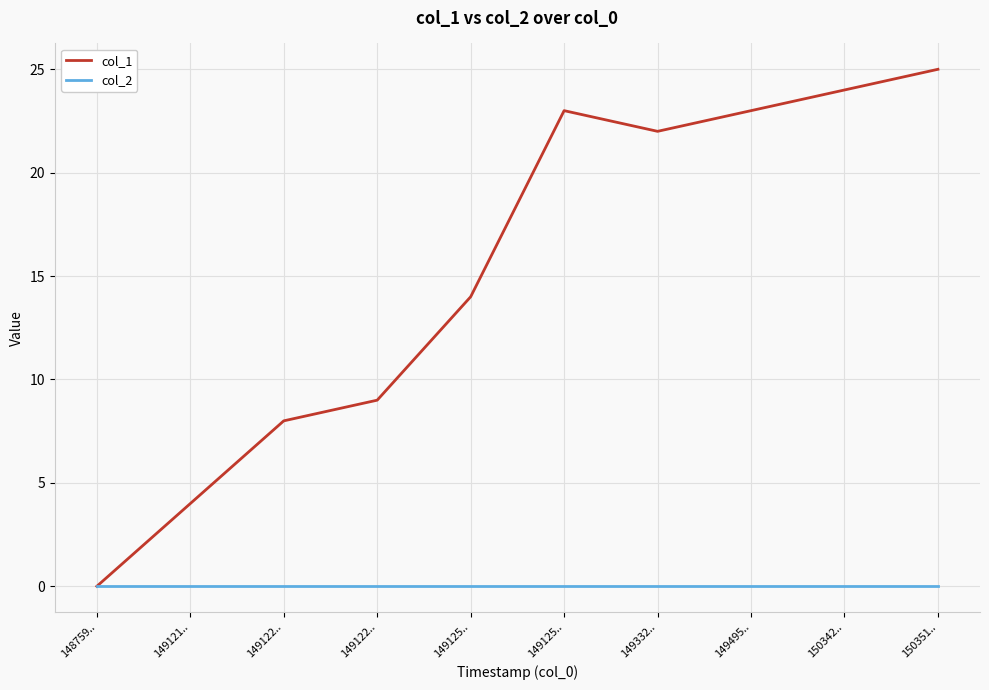

At how many categories does at least one series exceed 15?

5